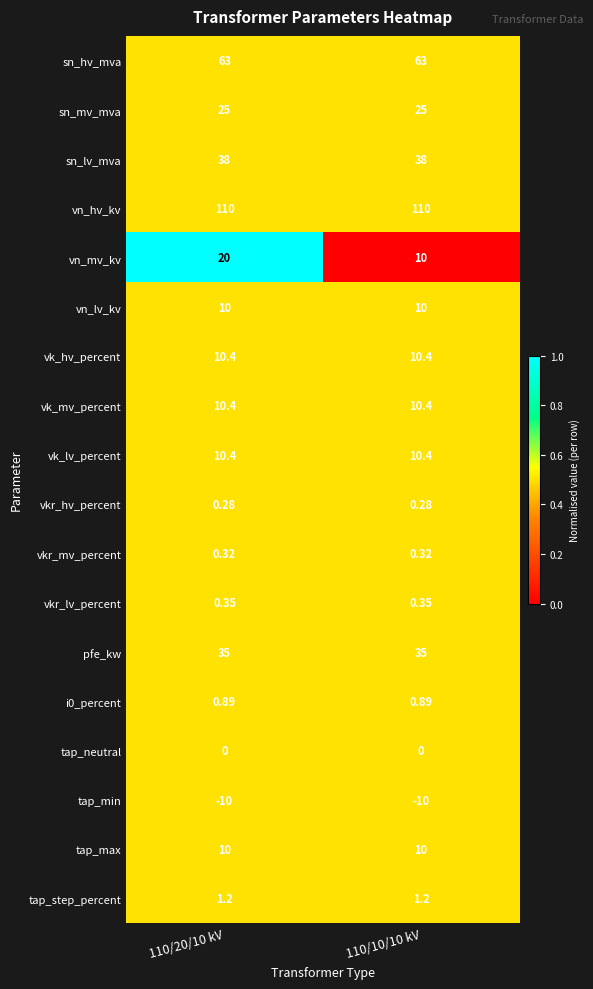

Between 110/20/10 kV and 110/10/10 kV, which series saw the biggest shift?

vn_mv_kv